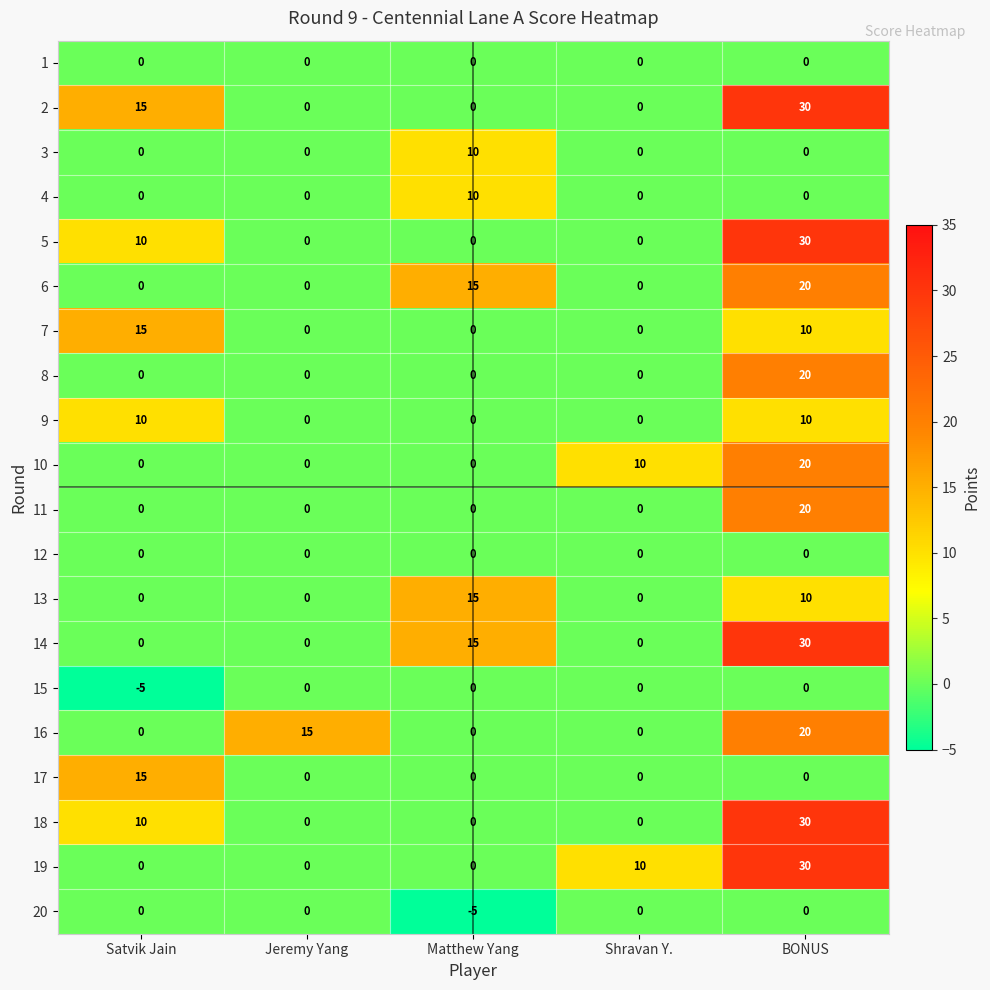

What is the difference between the maximum and minimum values in the 5 series?

30